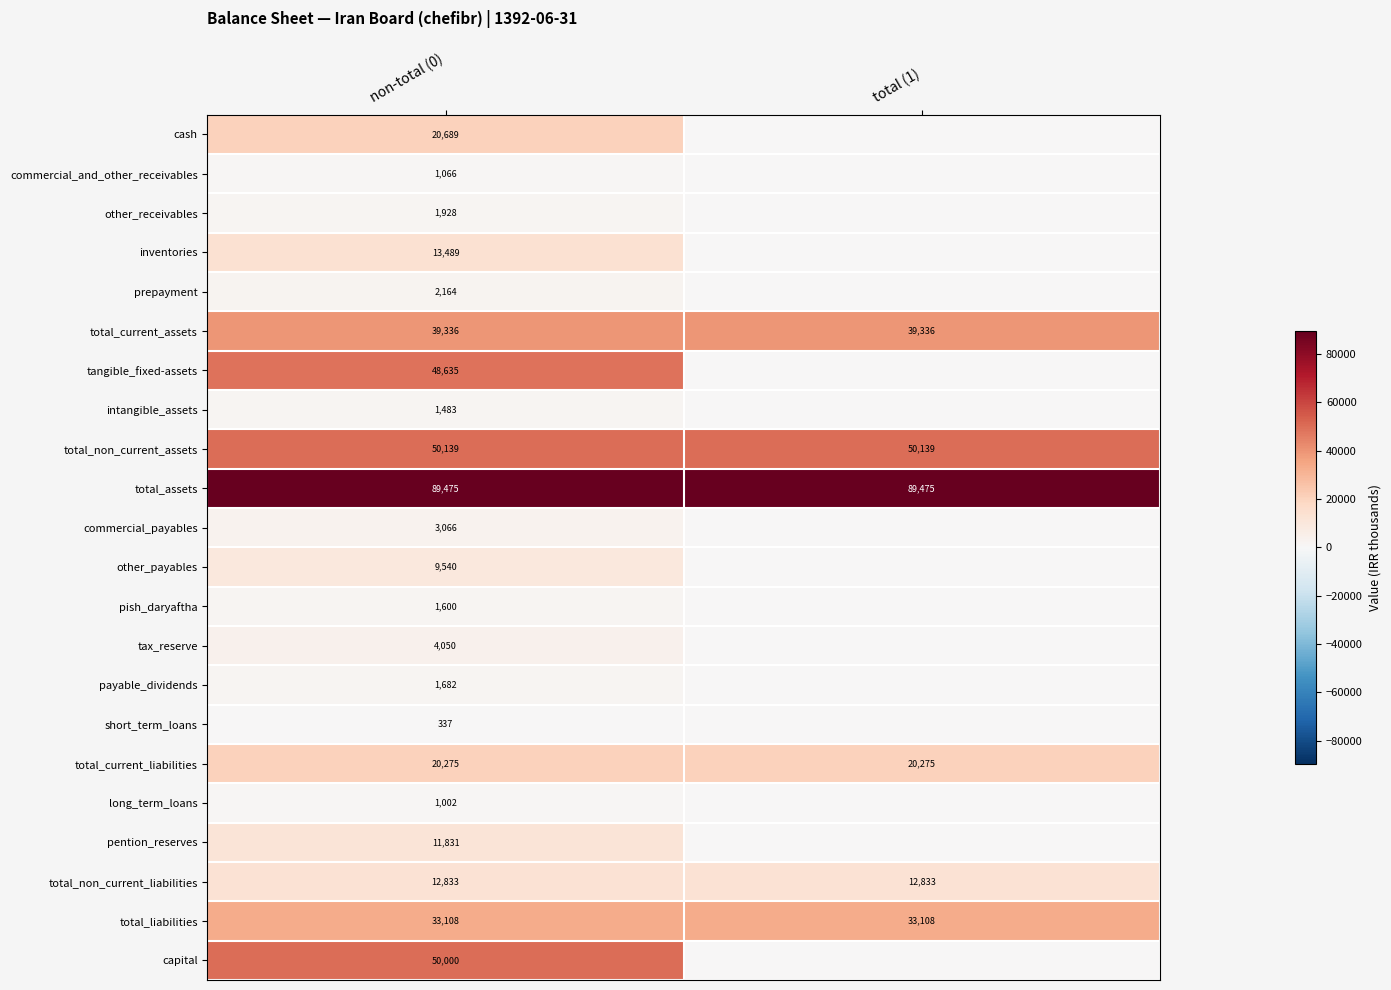

What is the total value across all series at non-total (0)?

417728